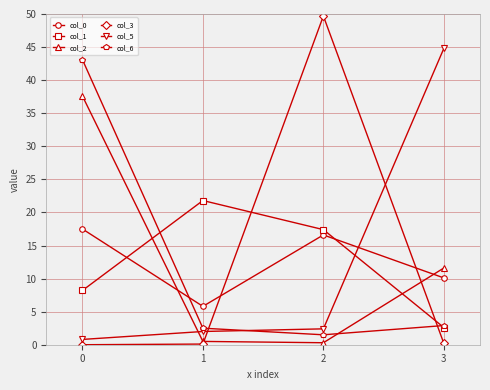

Where is the first local minimum for col_6?

2